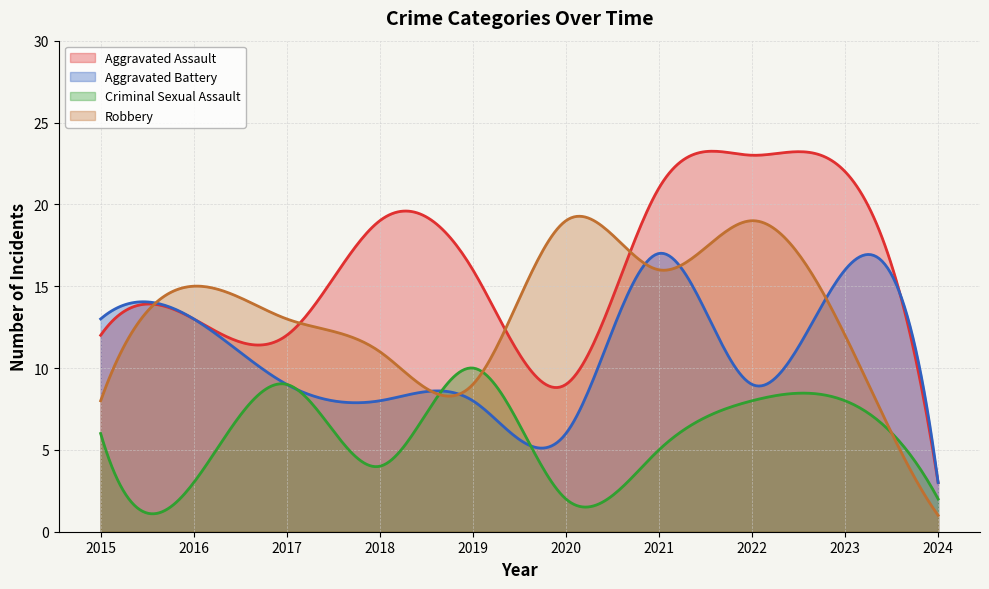

True or false: Criminal Sexual Assault has a value of 8 at 2022.

True